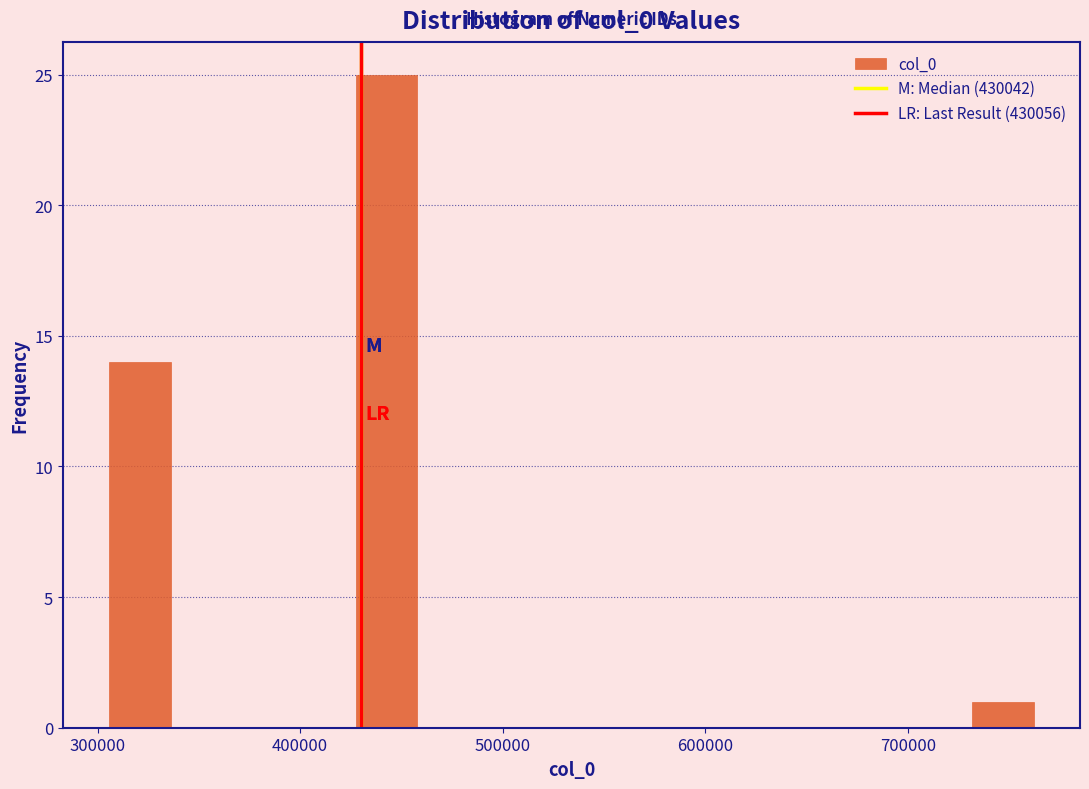

Around what value on the x-axis is the tallest bar? Give the approximate position of its centre, as read against the axis.

440000